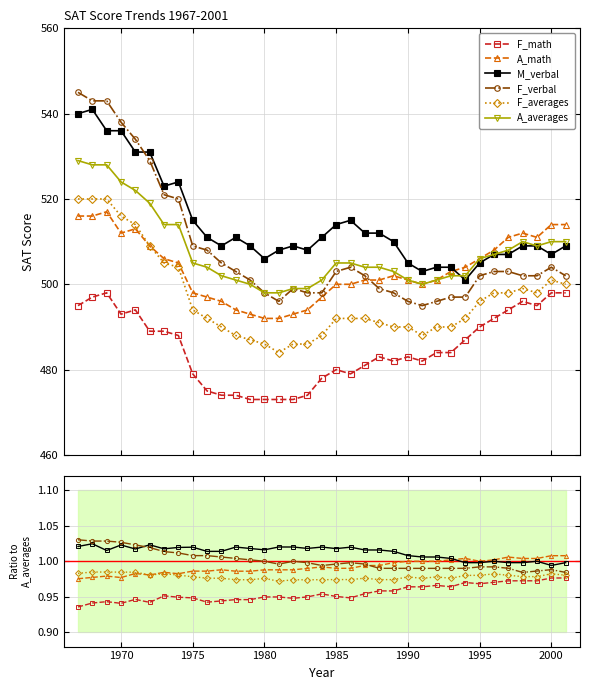

What is the value of the A_math point at the 16th from the left?

1.0